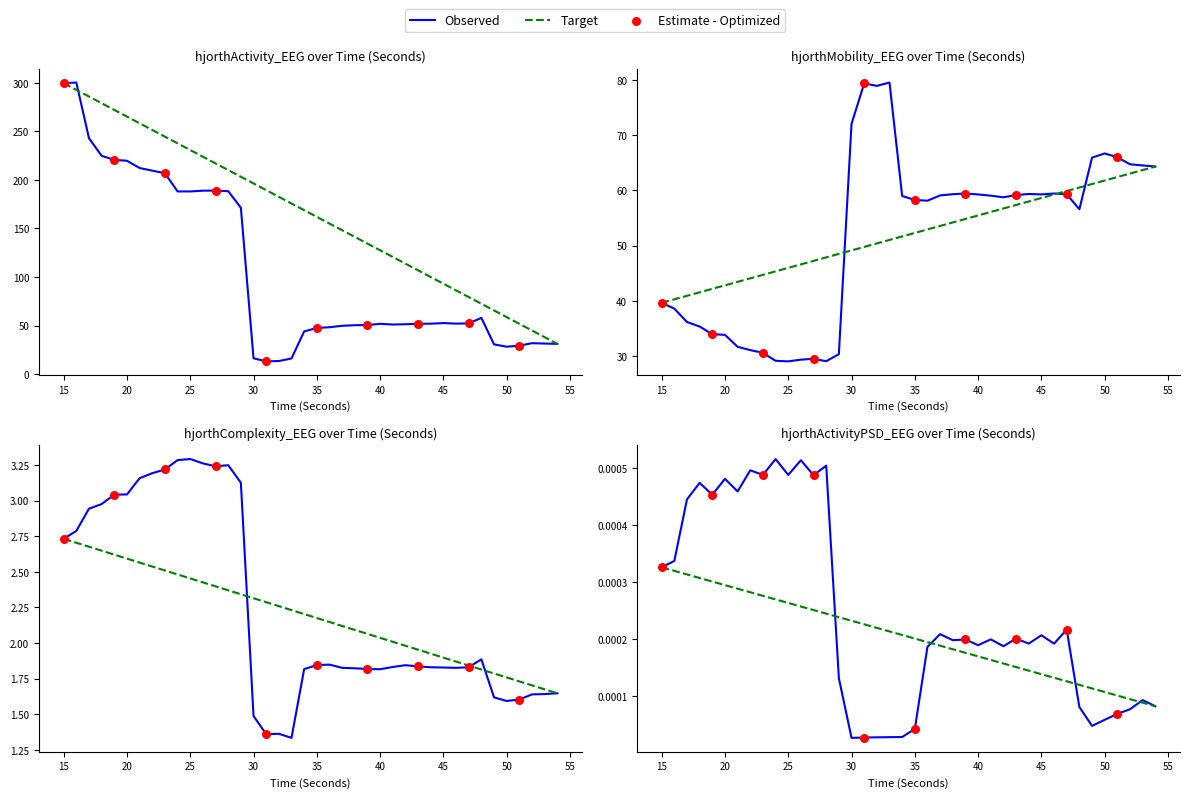

Which series reaches the maximum Y coordinate?

hjorthActivity_EEG